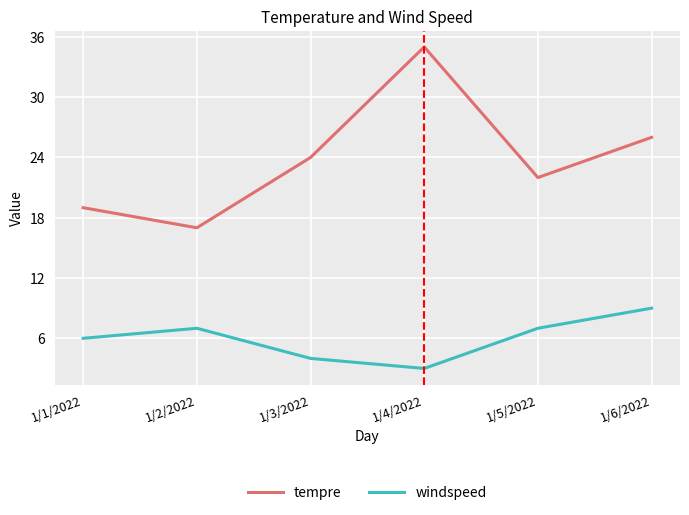

What is the difference between the maximum and minimum values in the tempre series?

18